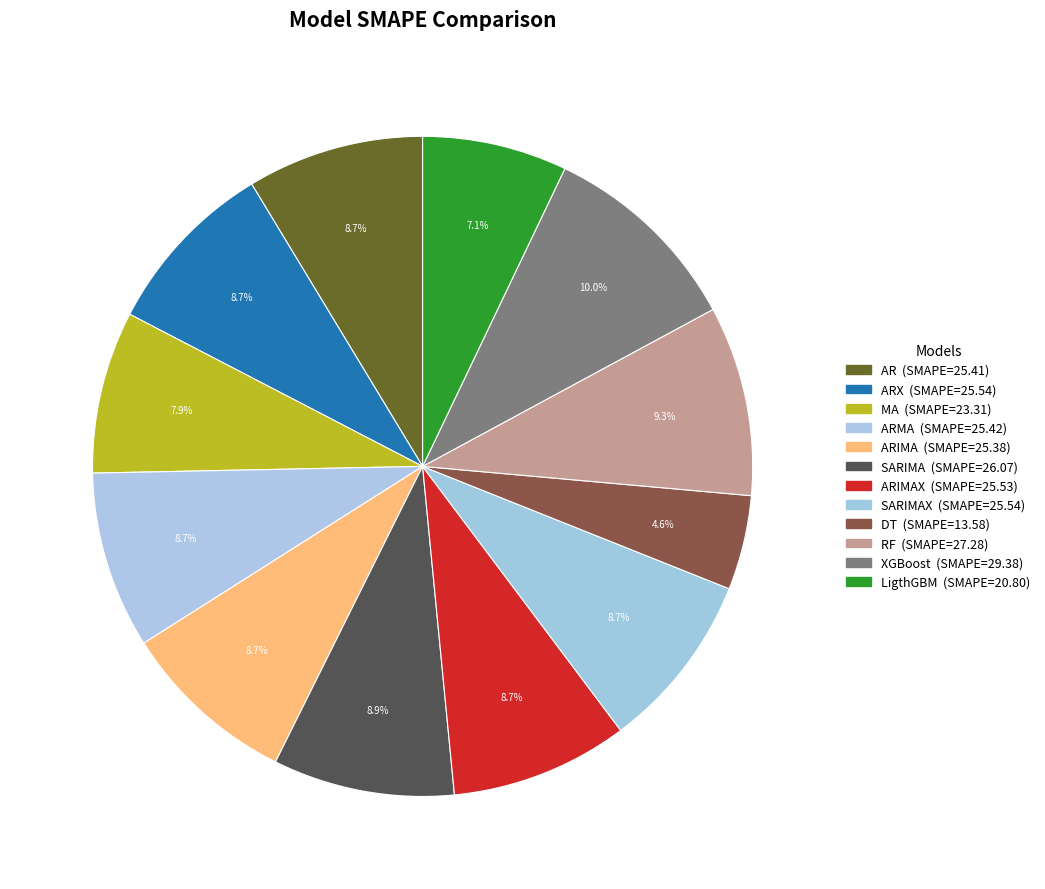

How many slices are in this pie chart?

12